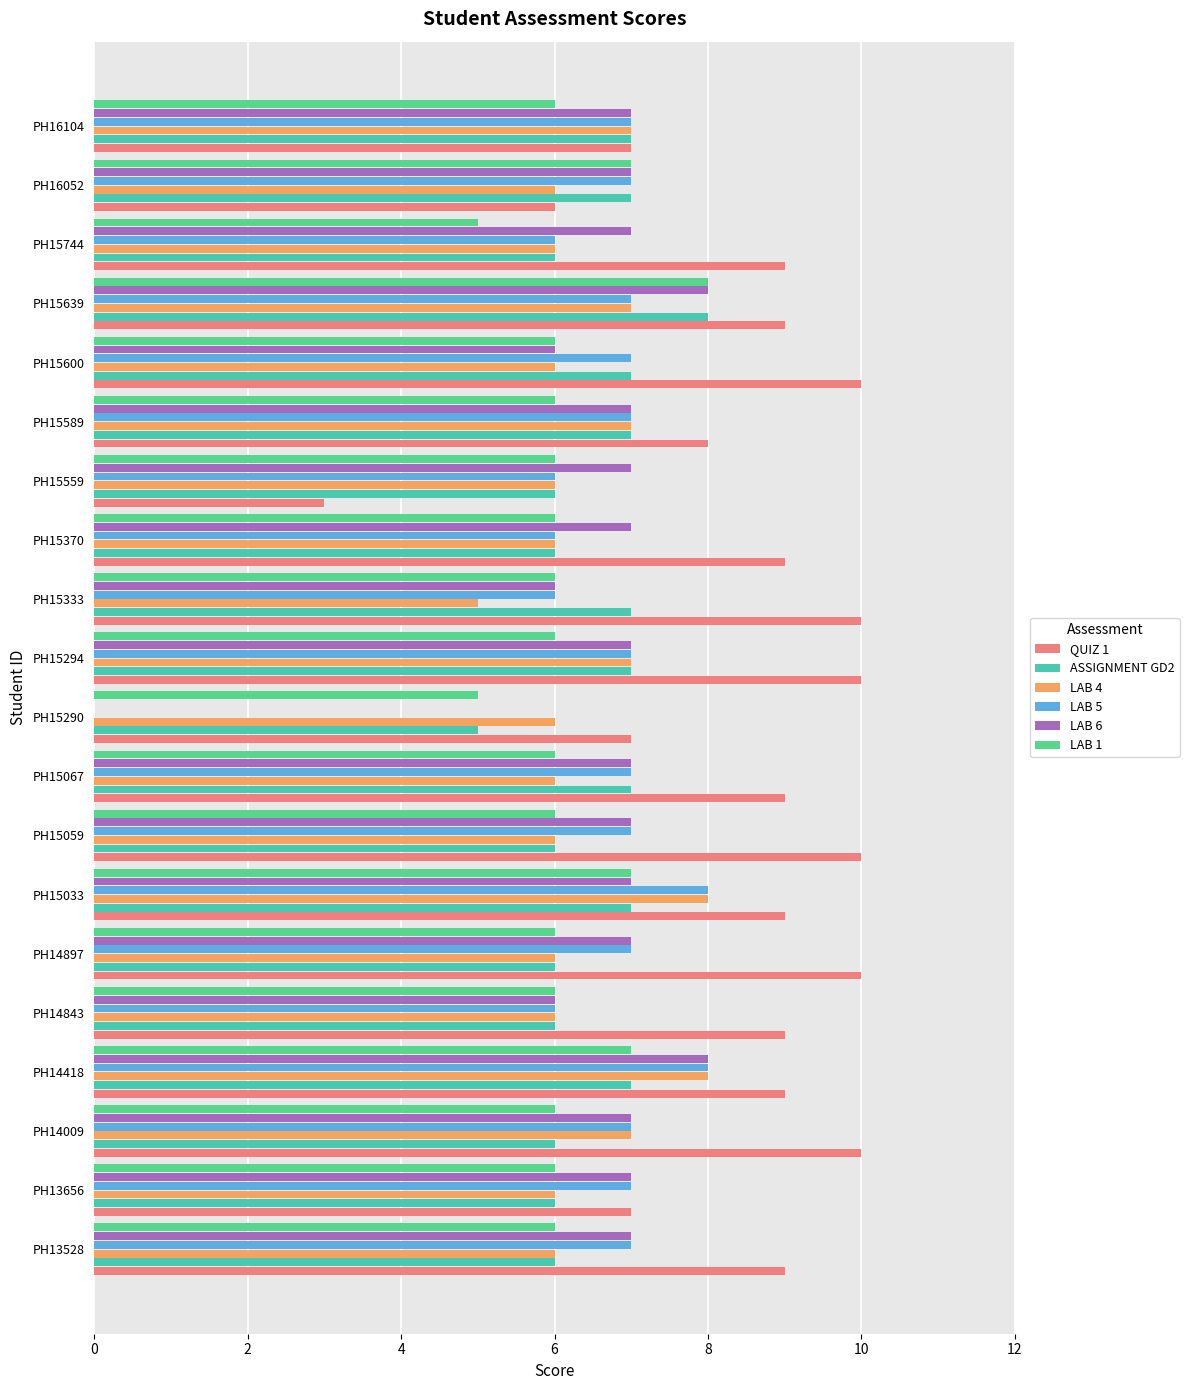

What is the highest value of the LAB 4 series?

8